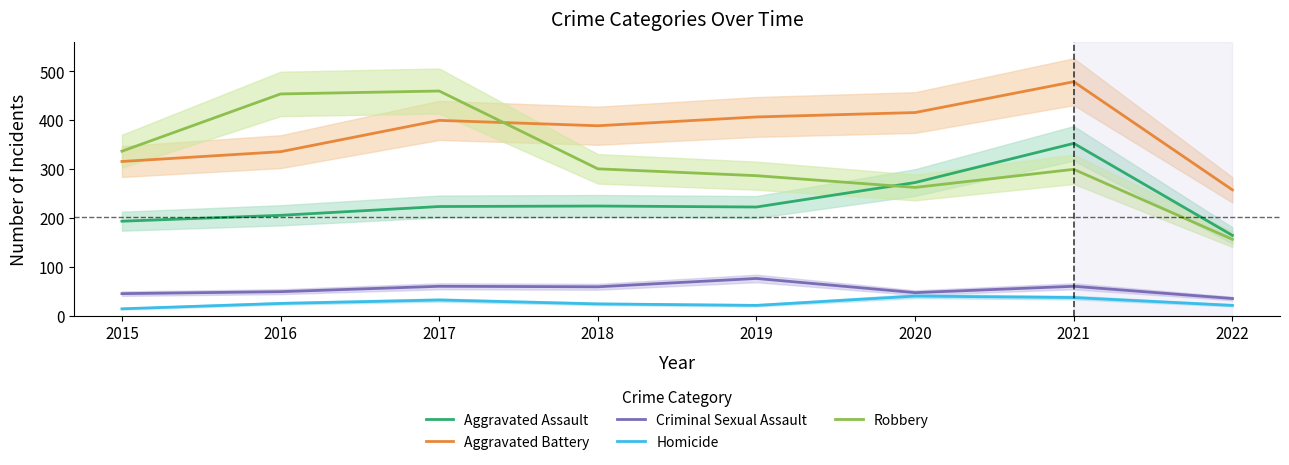

What are all the series names shown in the legend?

Aggravated Assault, Aggravated Battery, Criminal Sexual Assault, Homicide, Robbery